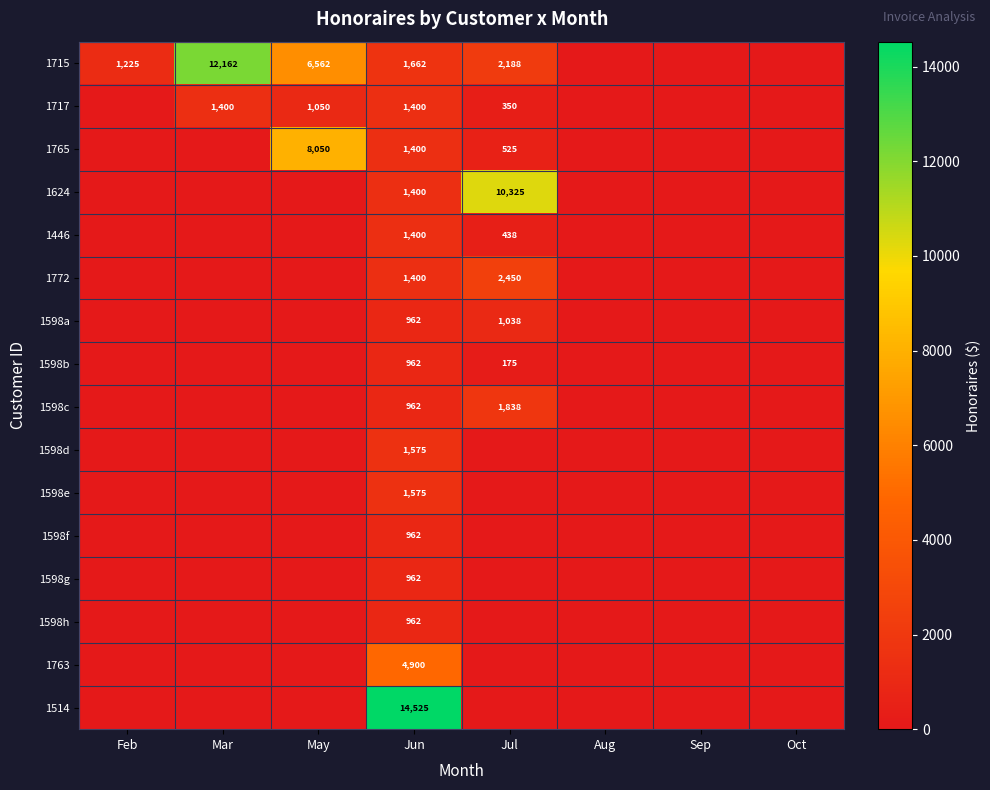

The 1772 series shows 1400 at Jun. True or false?

True